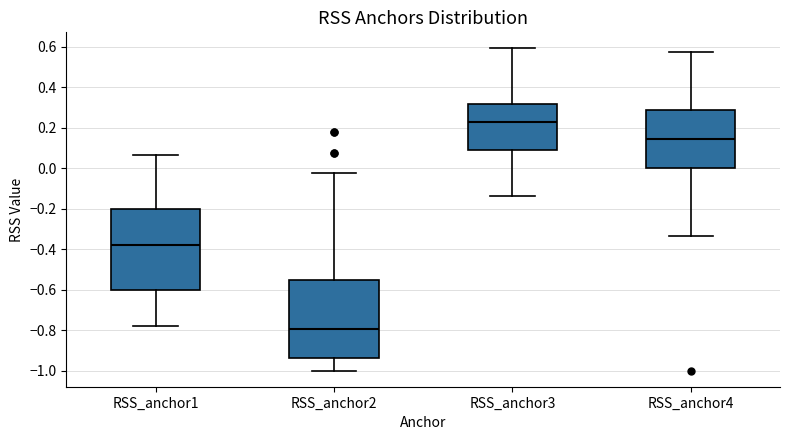

Reading left to right, transcribe this box plot: for each box, give where its median line is, the range the box spans, and where its two whiskers end, as read against the y-axis. The values are not printed on the chart, so give them approximately, as read against the axis.

RSS_anchor1: median -0.38, box -0.60 to -0.20, whiskers -0.78 to 0.06
RSS_anchor2: median -0.80, box -0.94 to -0.56, whiskers -1.00 to -0.02
RSS_anchor3: median 0.22, box 0.10 to 0.32, whiskers -0.14 to 0.60
RSS_anchor4: median 0.14, box 0.00 to 0.28, whiskers -0.34 to 0.58